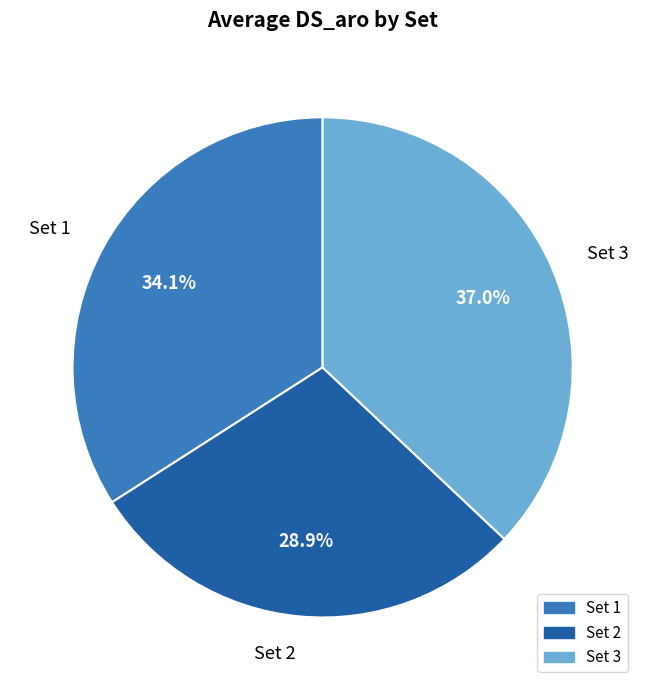

Does any single category account for the majority?

No